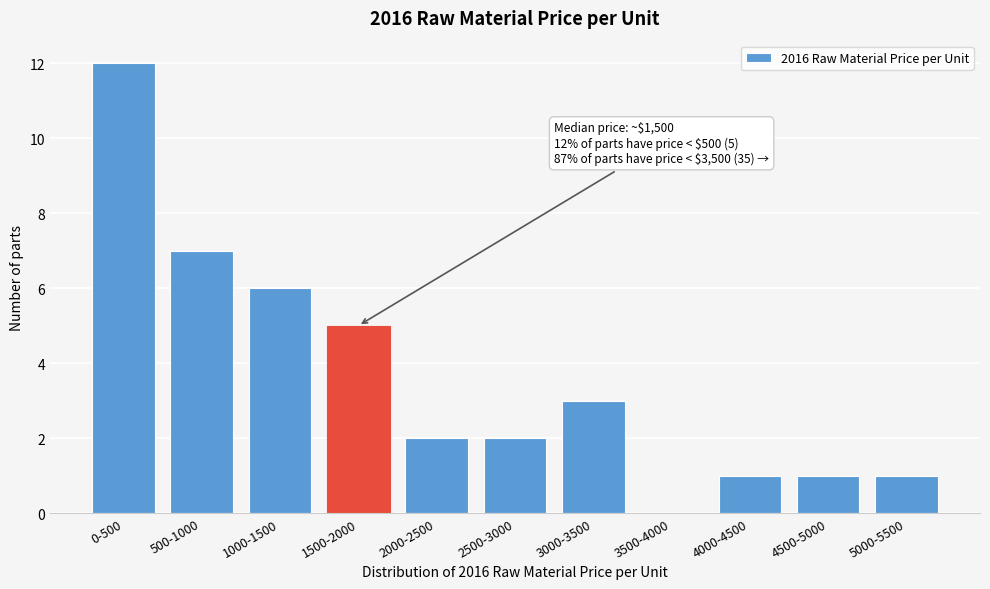

Reading left to right, transcribe all the data shown in this chart.

0-500=12	500-1000=7	1000-1500=6	1500-2000=5	2000-2500=2	2500-3000=2	3000-3500=3	3500-4000=0	4000-4500=1	4500-5000=1	5000-5500=1